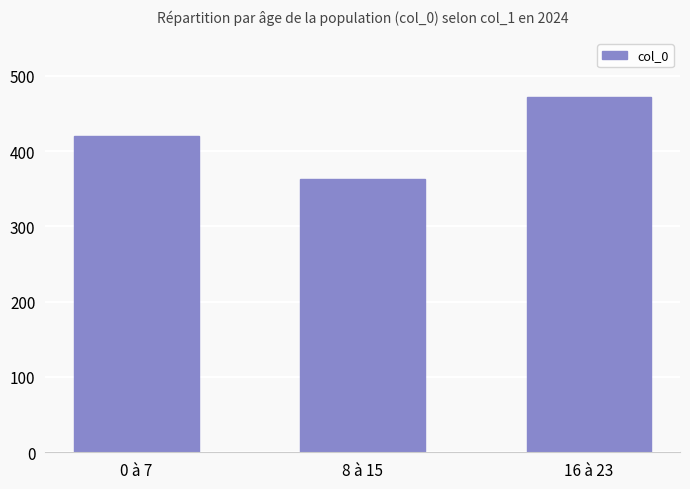

Which has a higher value, 8 à 15 or 0 à 7?

0 à 7